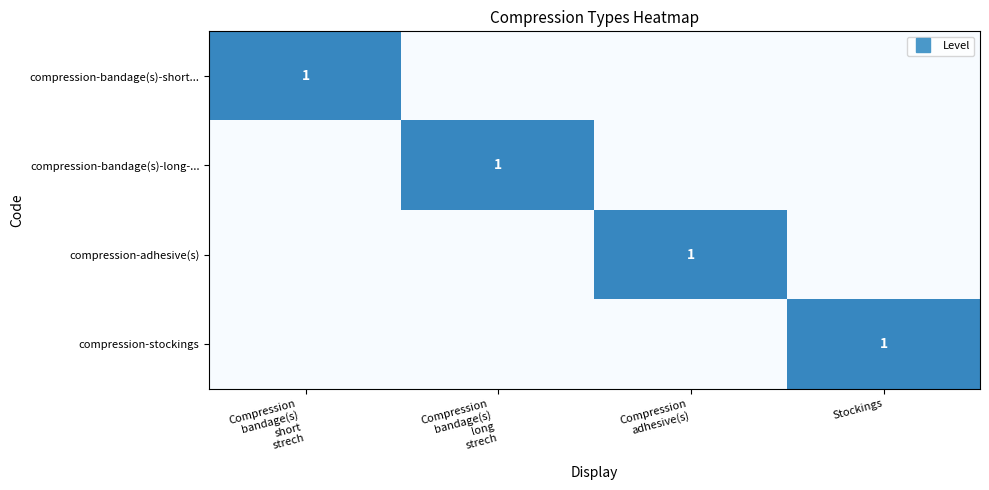

At how many categories does at least one series exceed 0?

4